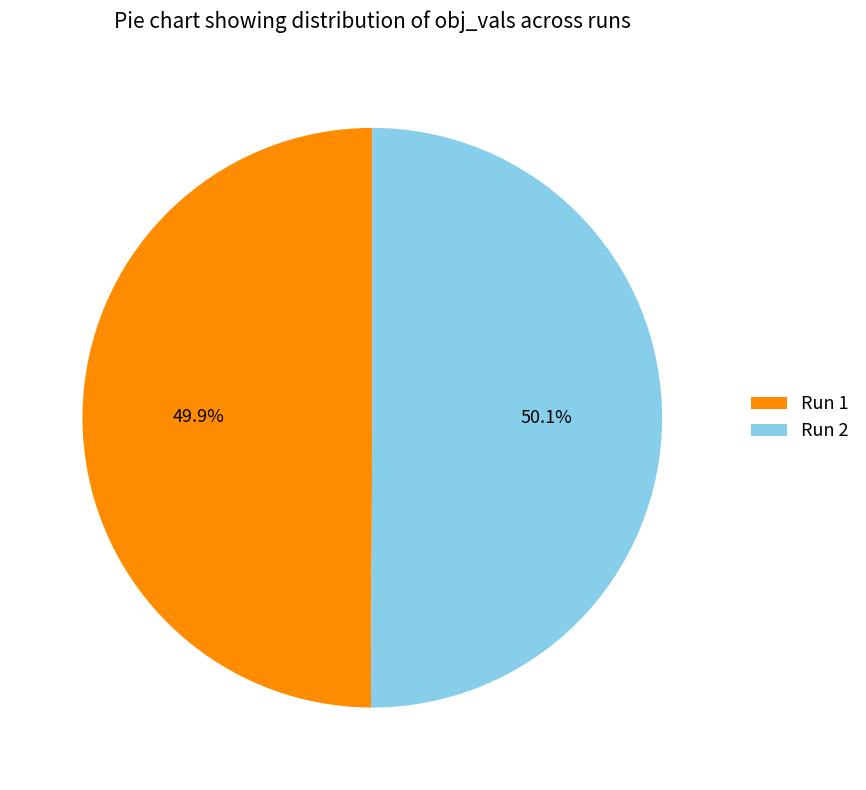

To the nearest percent, what percentage of the pie is Run 2?

50%